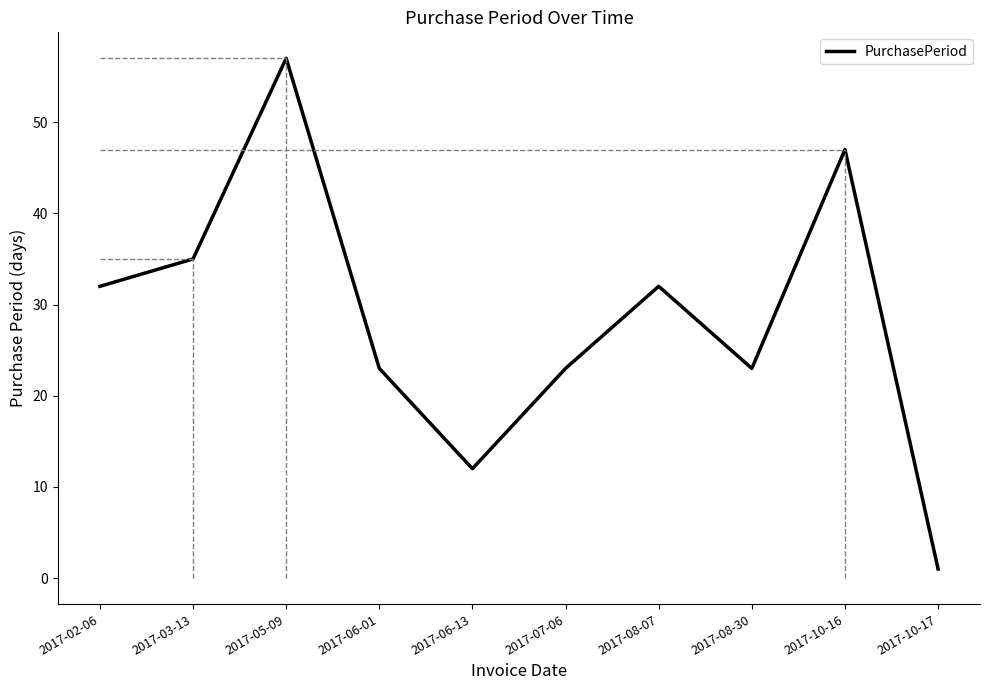

What is the sum of all values?

285